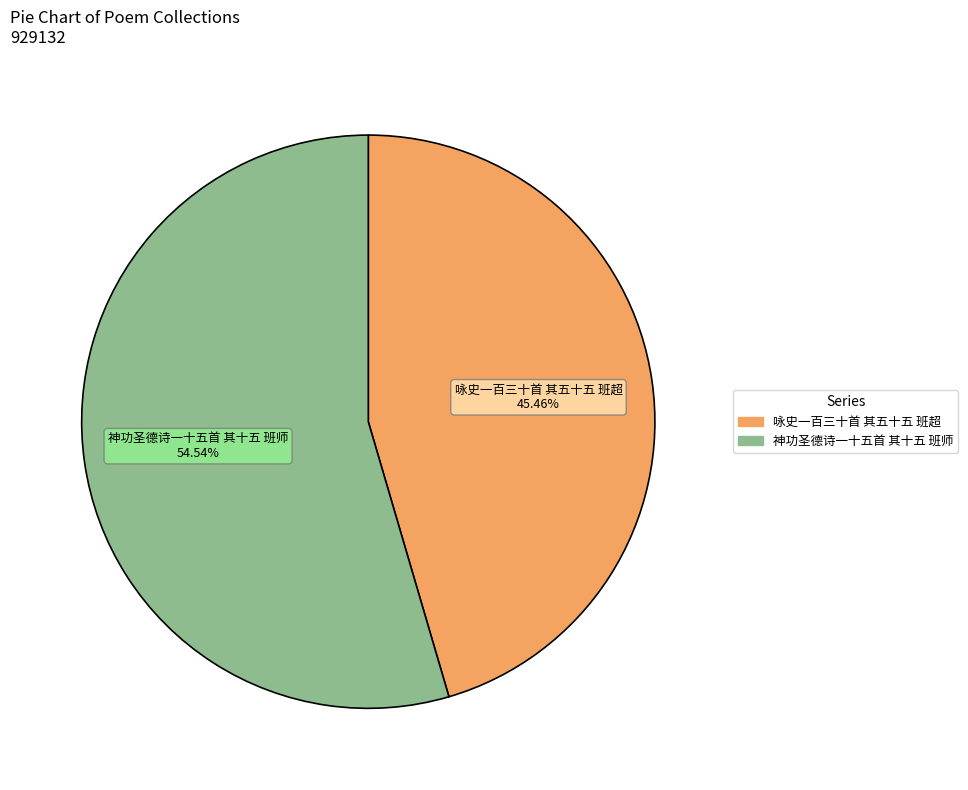

How many segments does this pie chart have?

2